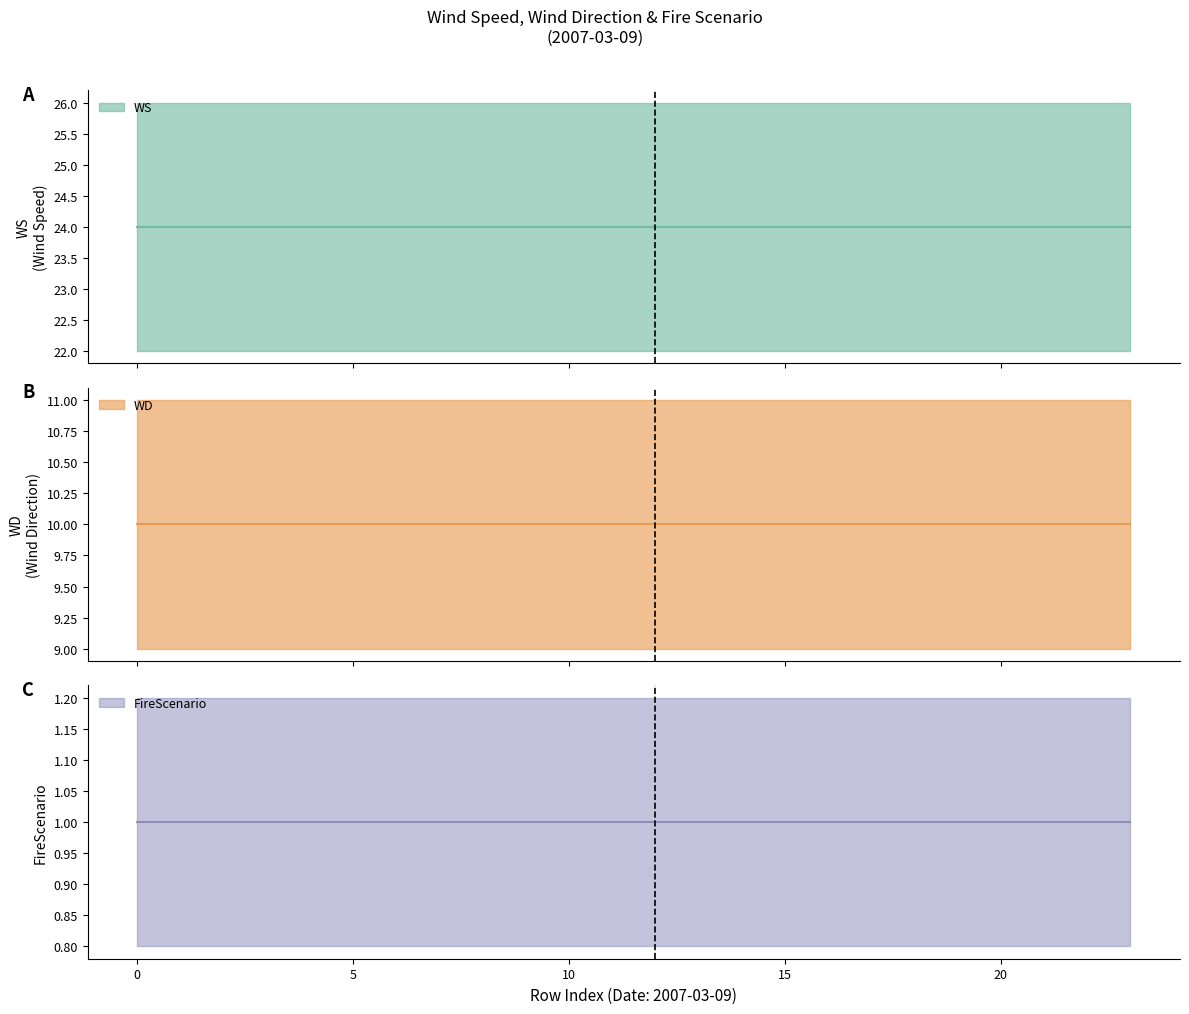

Reading left to right, what are all the values shown in this chart?

WS: 2007-03-09=24	1=24	2=24	3=24	4=24	5=24	6=24	7=24	8=24	9=24	10=24	11=24	12=24	13=24	14=24	15=24	16=24	17=24	18=24	19=24	20=24	21=24	22=24	23=24
WD: 2007-03-09=10	1=10	2=10	3=10	4=10	5=10	6=10	7=10	8=10	9=10	10=10	11=10	12=10	13=10	14=10	15=10	16=10	17=10	18=10	19=10	20=10	21=10	22=10	23=10
FireScenario: 2007-03-09=1	1=1	2=1	3=1	4=1	5=1	6=1	7=1	8=1	9=1	10=1	11=1	12=1	13=1	14=1	15=1	16=1	17=1	18=1	19=1	20=1	21=1	22=1	23=1